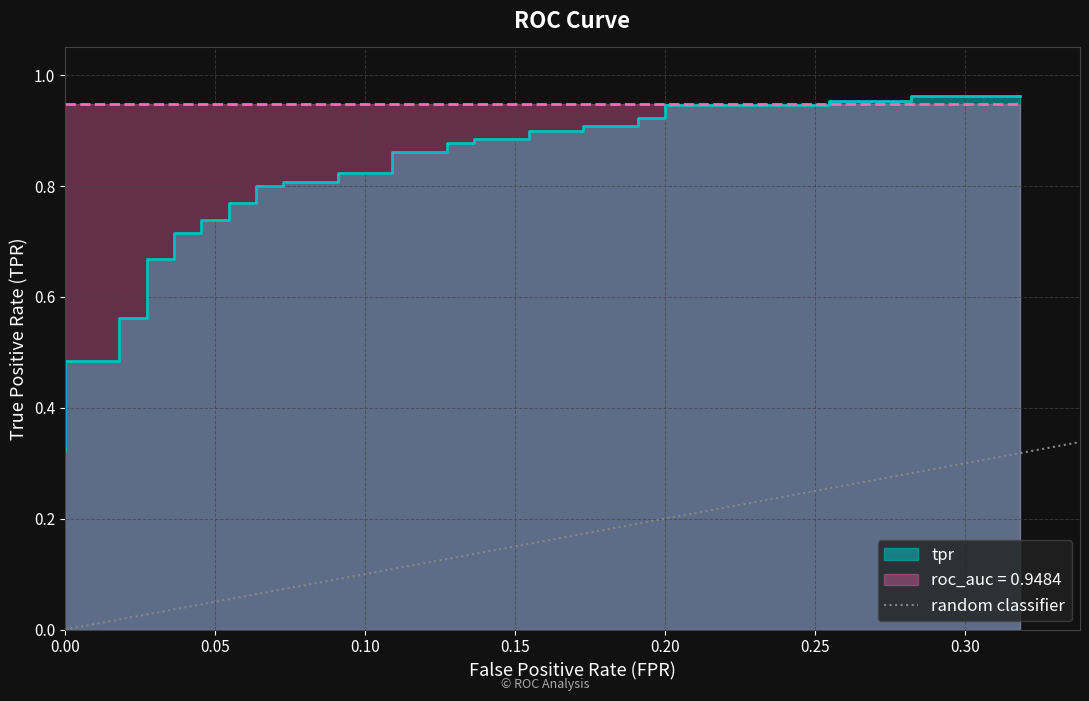

How many lines are shown in the chart?

1